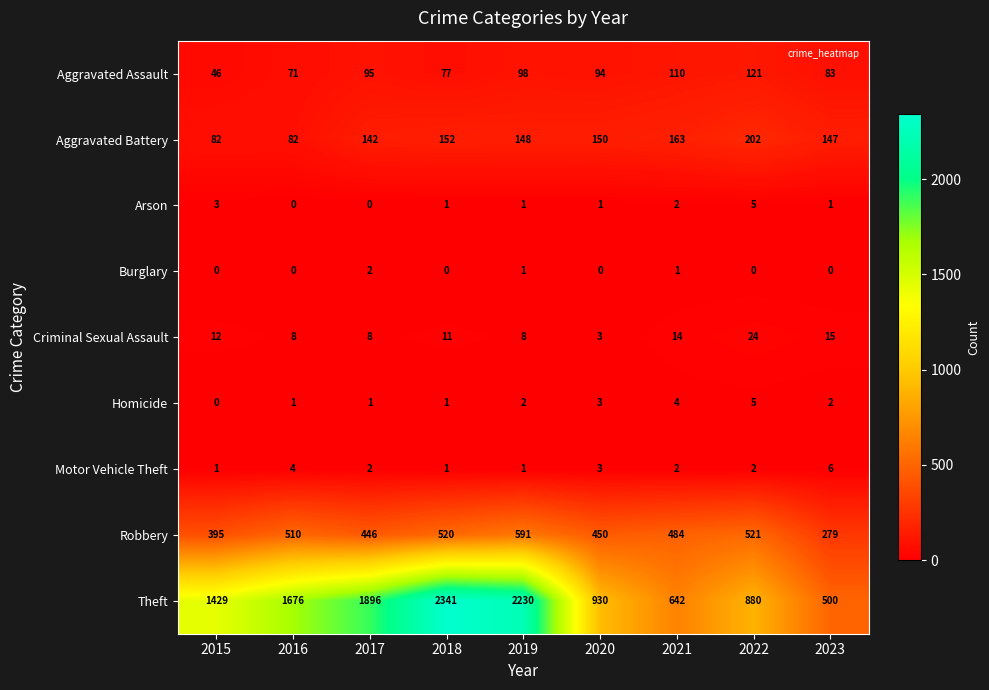

What is the maximum value for Arson?

5